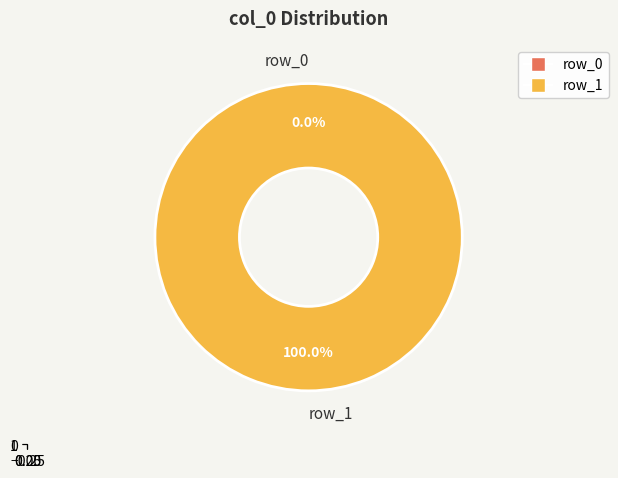

Which category has the biggest portion of the pie?

row_1